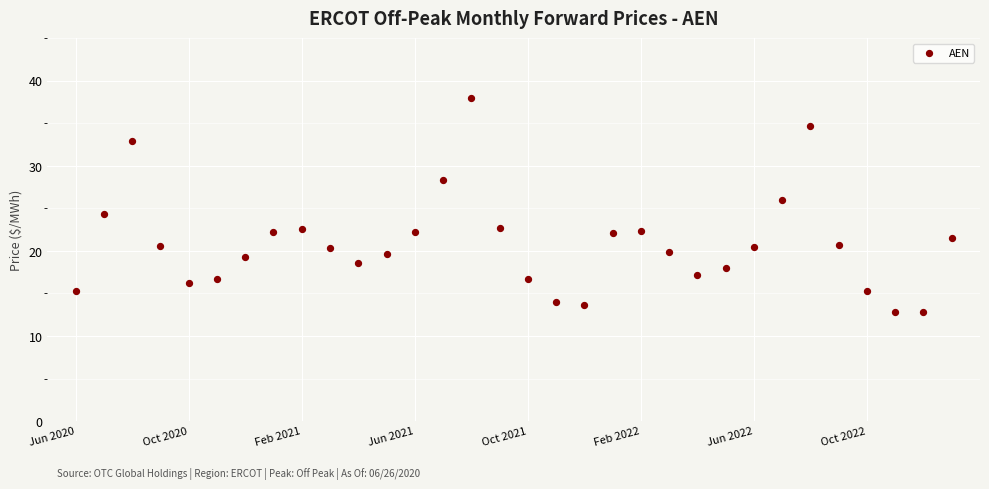

What is the range of Y values (max minus min)?

25.2